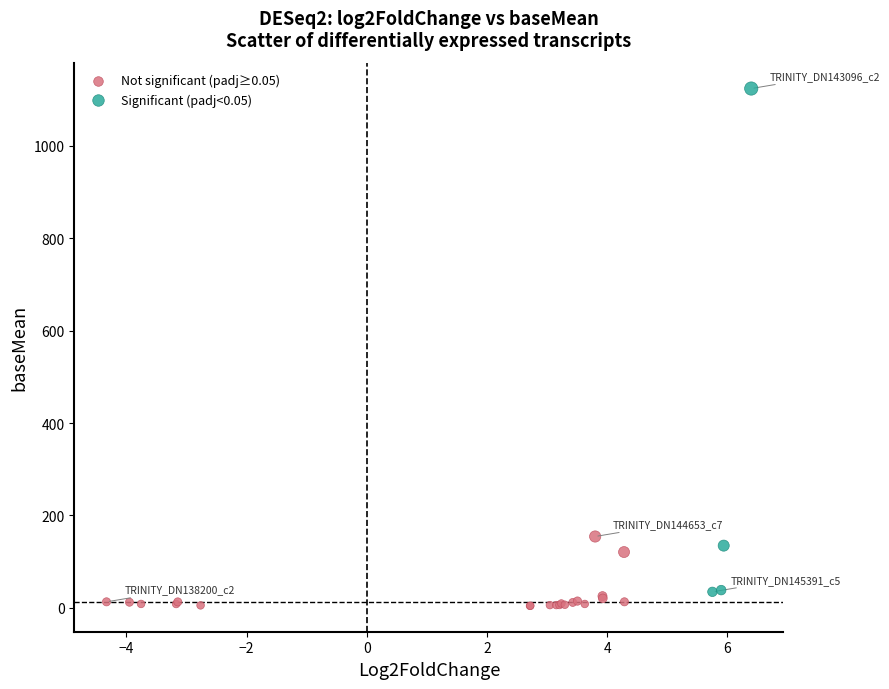

Which series contains the highest Y value?

Significant (padj<0.05)